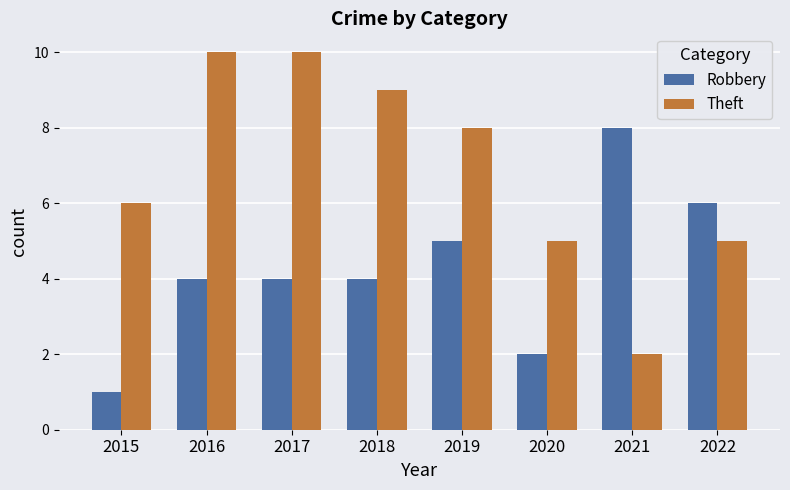

True or false: Robbery has a value of 7 at 2017.

False